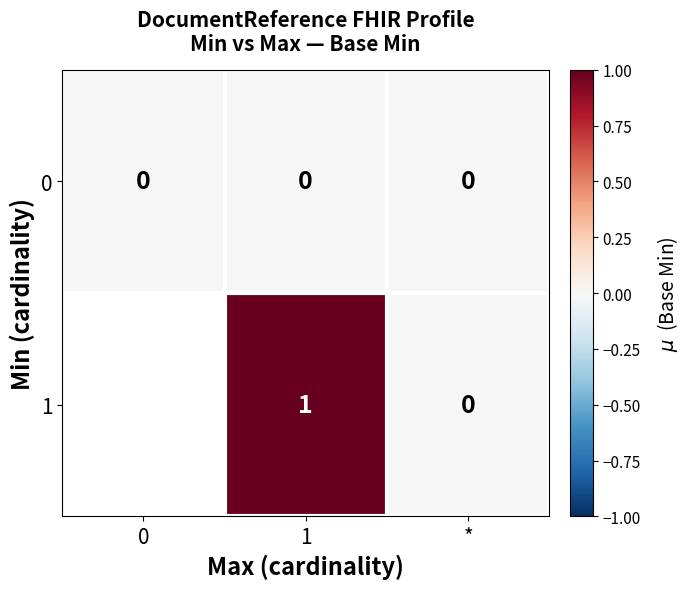

Is the value of 1 at 1 greater than the value of 0 at 1?

Yes